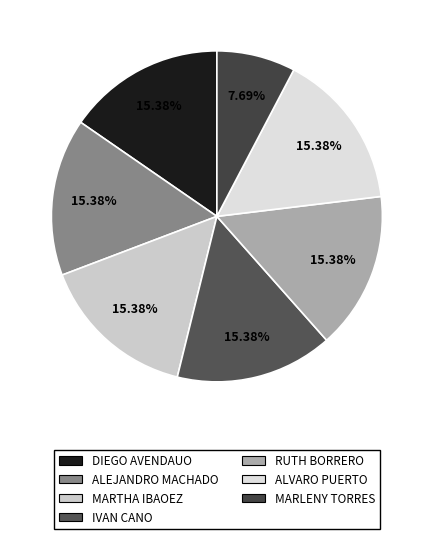

Rank the categories by value from highest to lowest.

DIEGO AVENDAUO, ALEJANDRO MACHADO, MARTHA IBAOEZ, IVAN CANO, RUTH BORRERO, ALVARO PUERTO, MARLENY TORRES